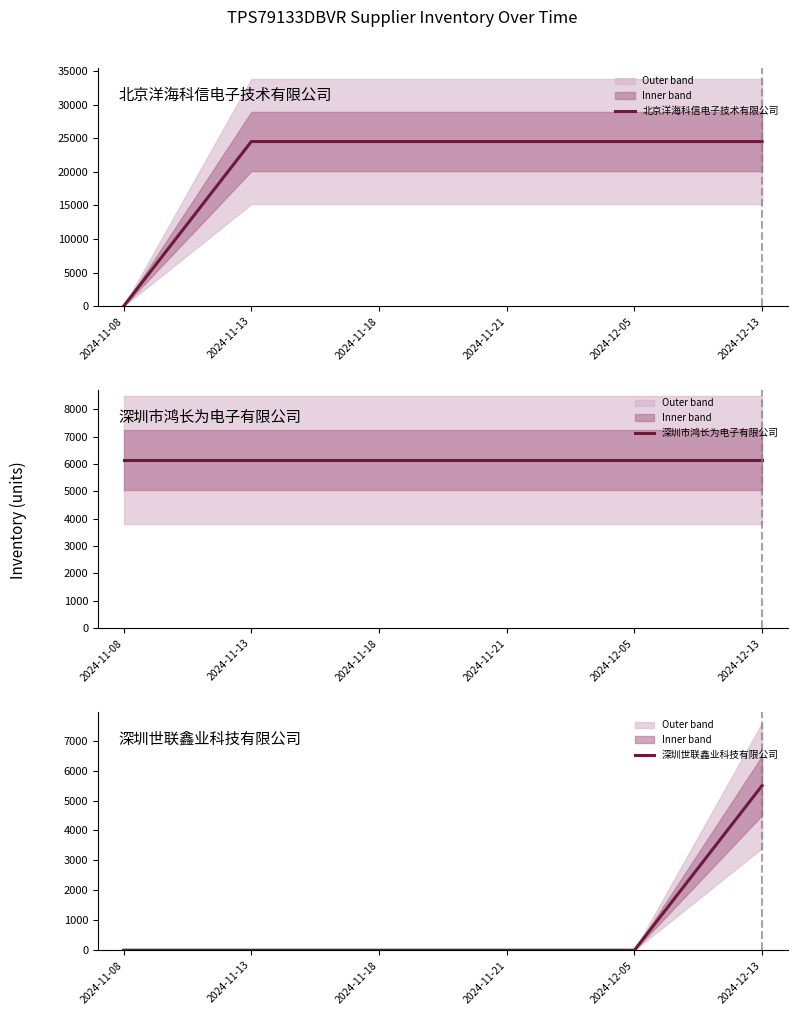

Is this an area chart (filled region under the line)?

No